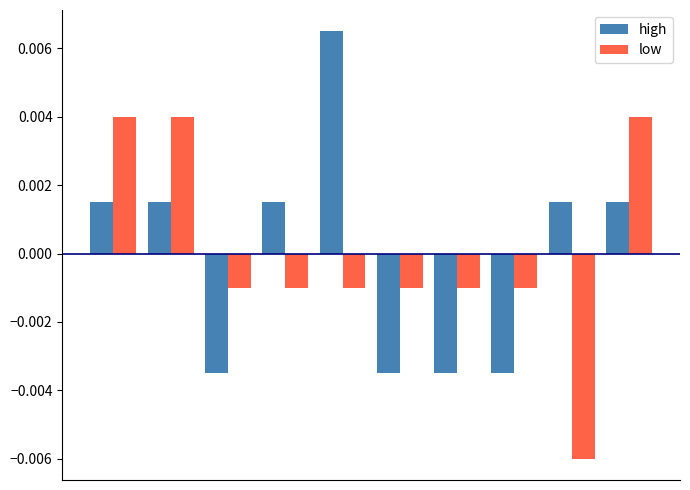

At how many categories does at least one series exceed 0?

6